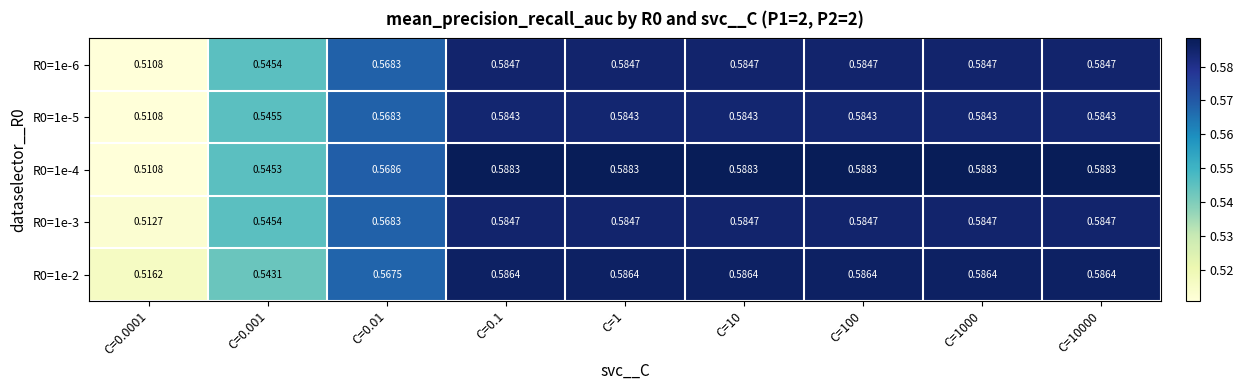

Is the value of R0=1e-3 at C=100 greater than the value of R0=1e-2 at C=0.0001?

Yes